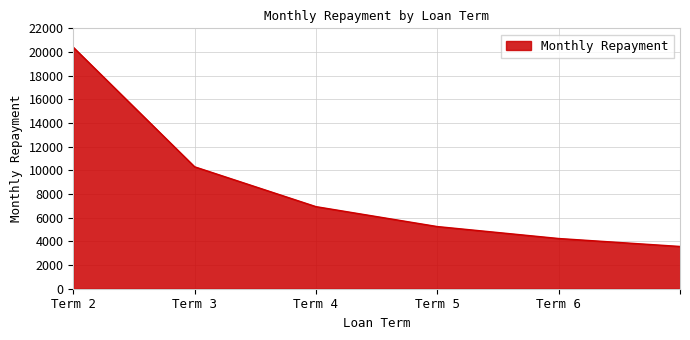

How many lines are shown in the chart?

1